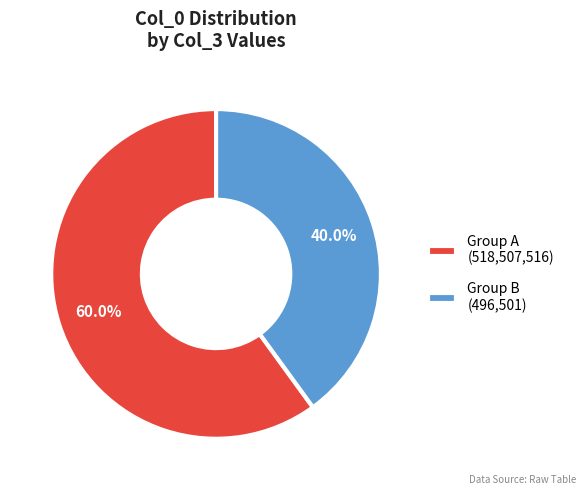

Between Group A (518,507,516) and Group B (496,501), which is larger?

Group A (518,507,516)